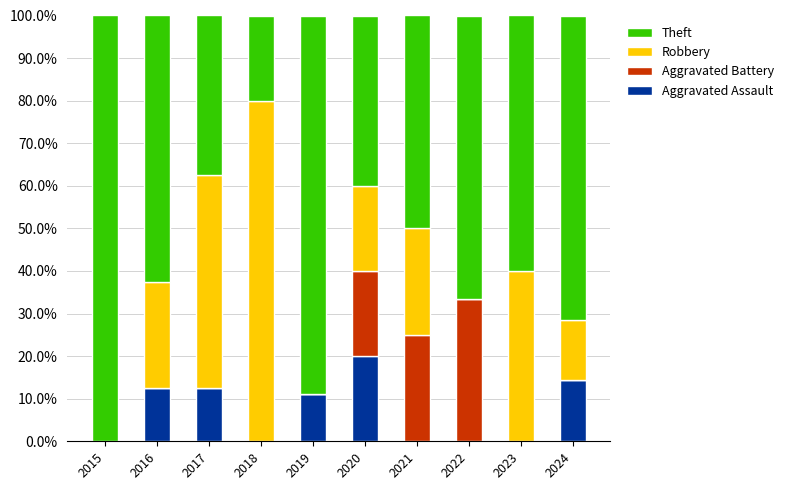

What is the total value across all series at 2023?

100.0